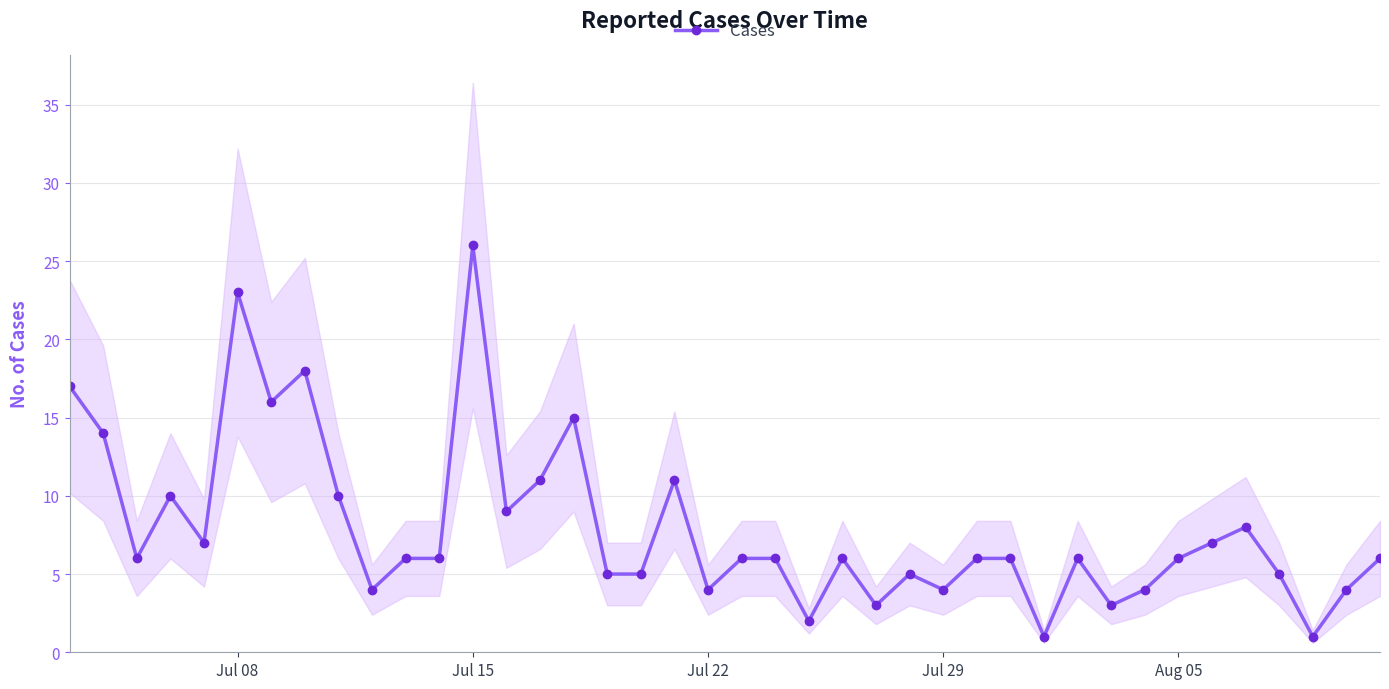

Is it true that Cases equals 4 at Aug 05?

False